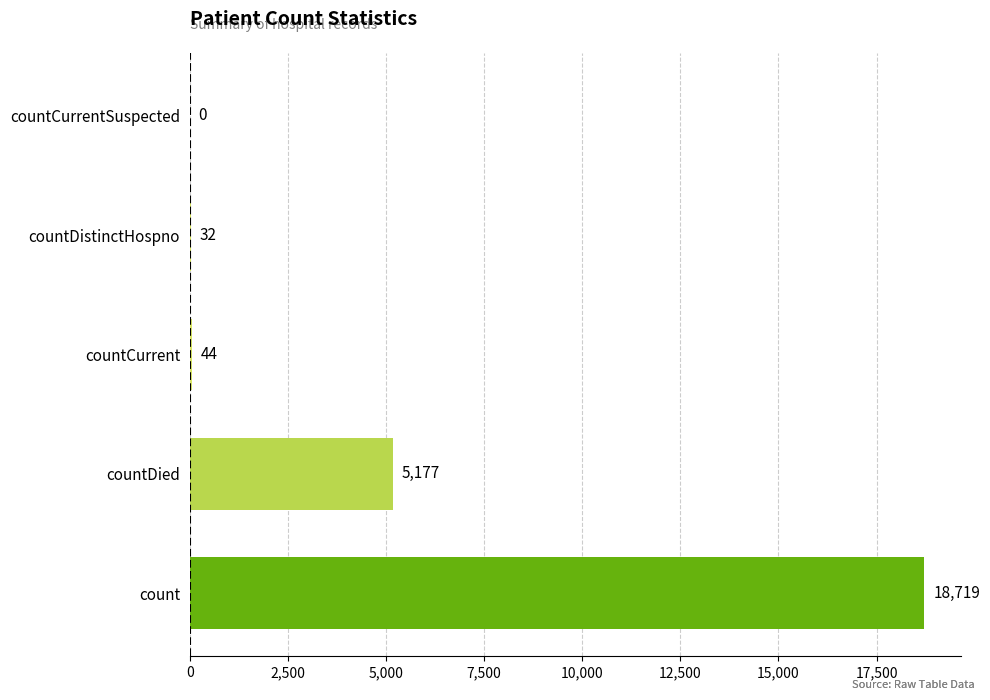

Reading bottom to top, transcribe all the data shown in this chart.

count=18719	countDied=5177	countCurrent=44	countDistinctHospno=32	countCurrentSuspected=0